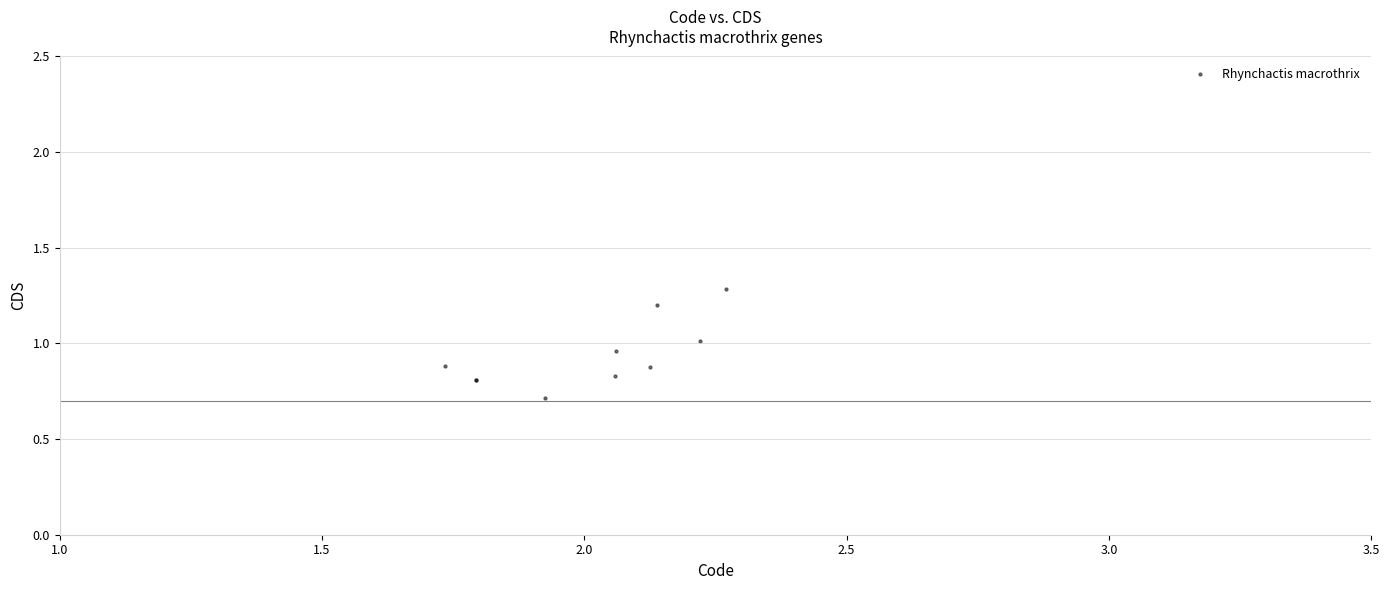

What Y value in the scatter plot is closest to 0?

0.7